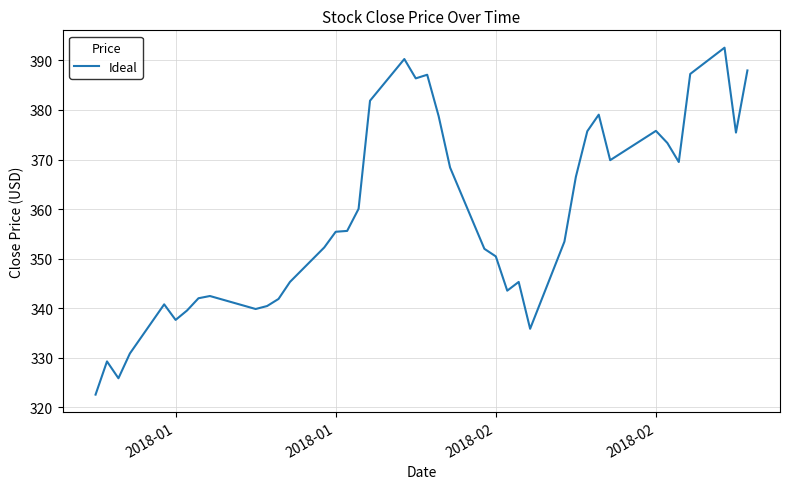

What is the smallest value displayed?

322.6